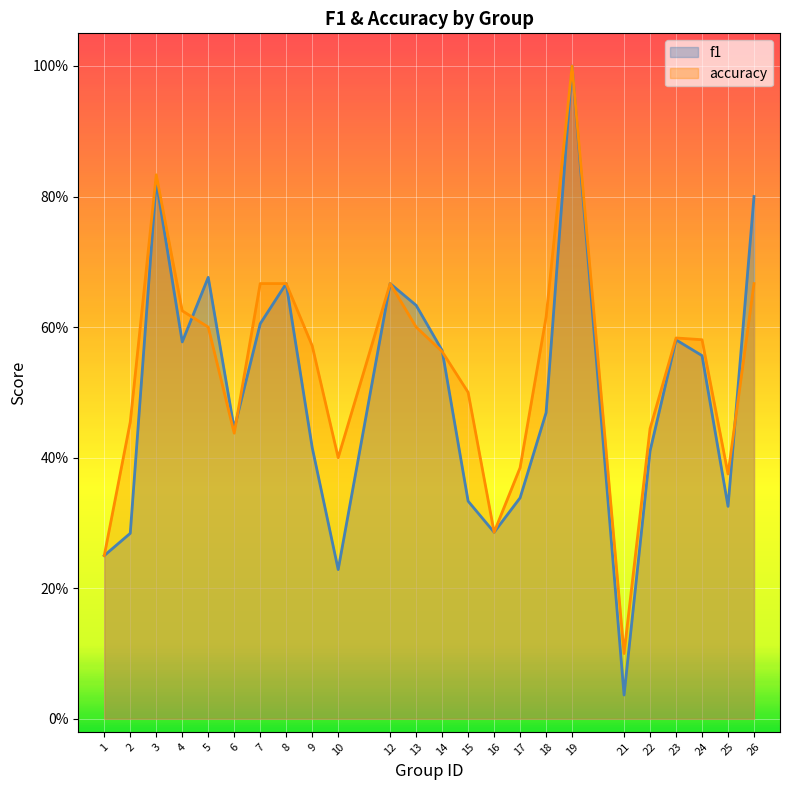

Reading left to right, list all the values displayed in this chart.

f1: 0.2	0.3	0.8	0.6	0.7	0.4	0.6	0.7	0.4	0.2	0.7	0.6	0.6	0.3	0.3	0.3	0.5	1.0	0.0	0.4	0.6	0.6	0.3	0.8
accuracy: 0.2	0.5	0.8	0.6	0.6	0.4	0.7	0.7	0.6	0.4	0.7	0.6	0.6	0.5	0.3	0.4	0.6	1.0	0.1	0.4	0.6	0.6	0.4	0.7